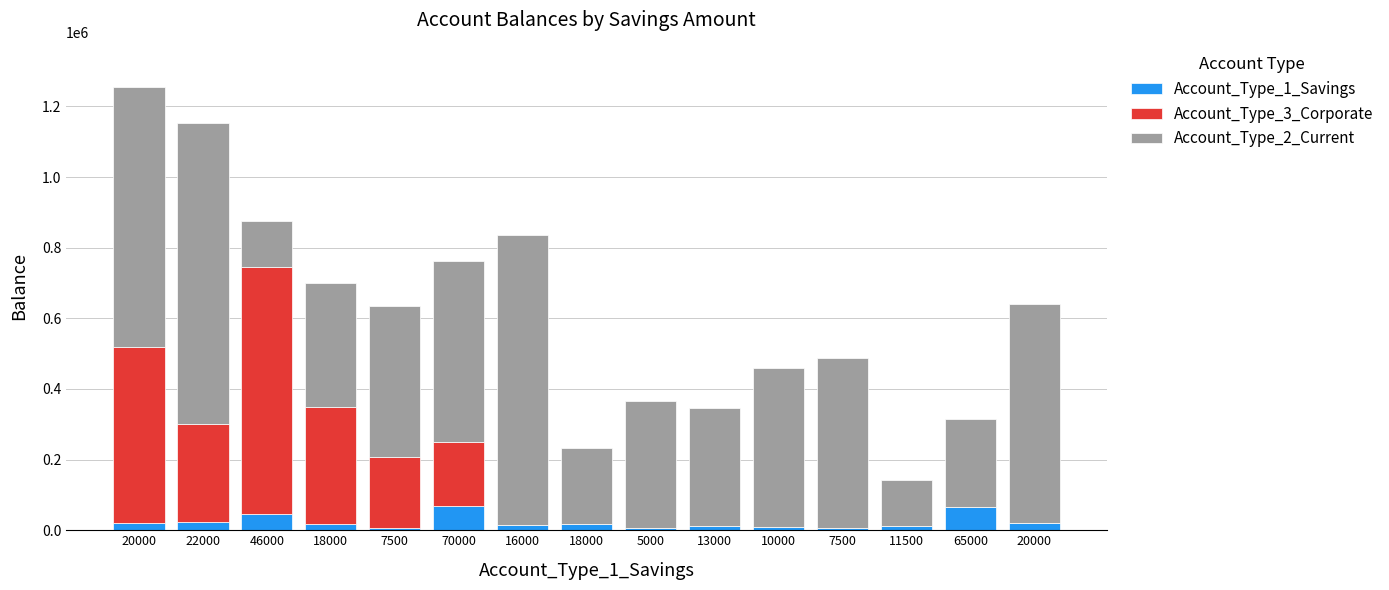

The Account_Type_3_Corporate series shows 81199 at 7500. True or false?

False